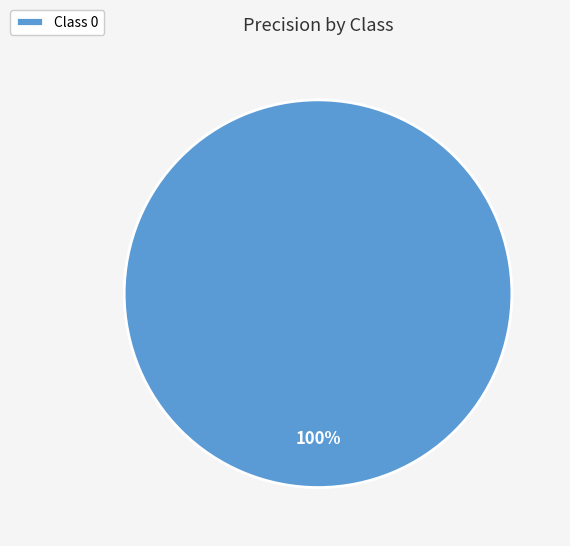

Count the number of slices in the pie.

1